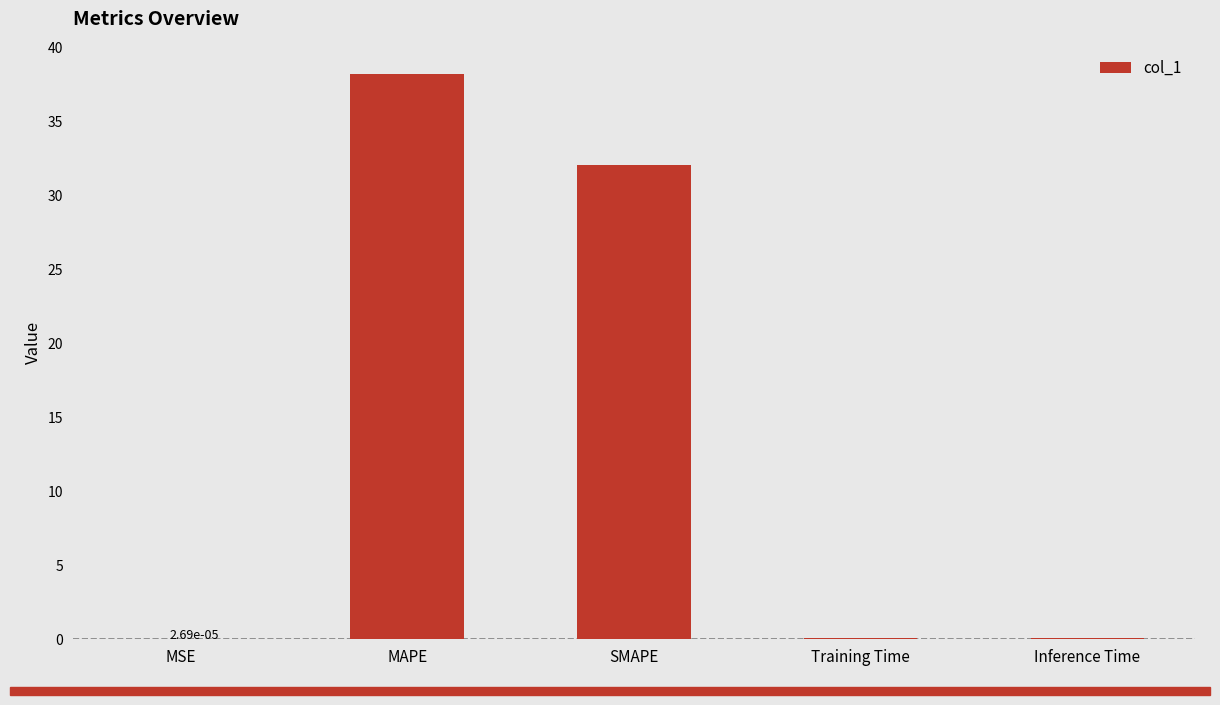

At which category does the chart reach its peak across all series?

MAPE